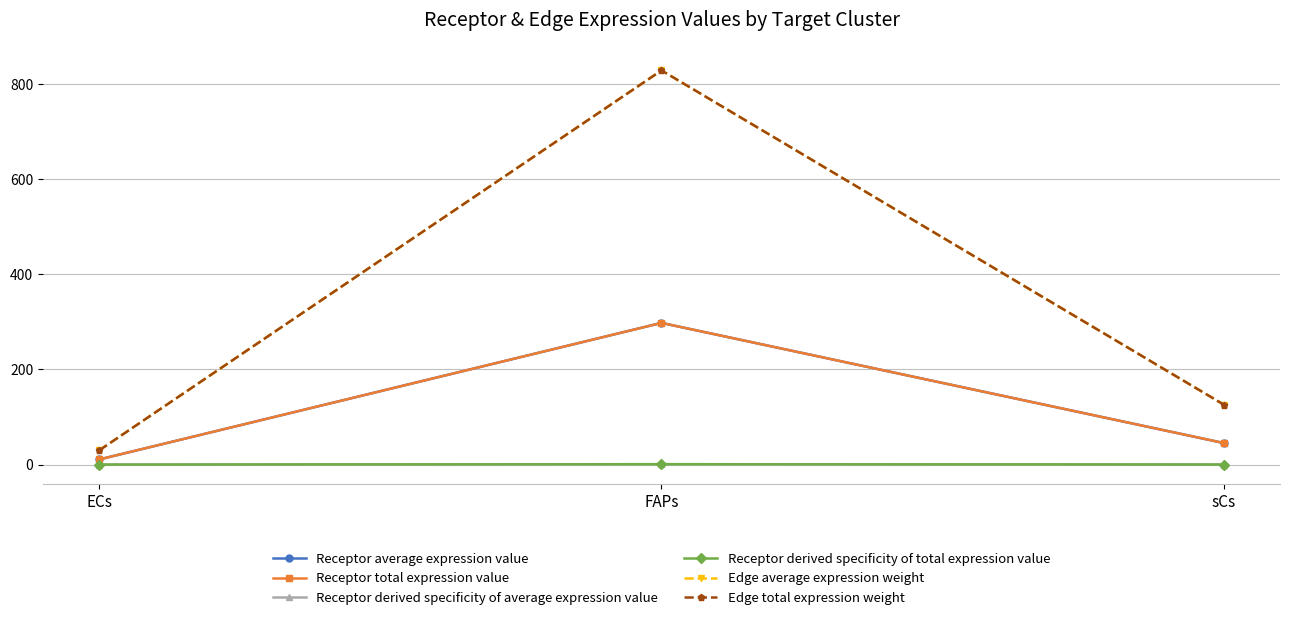

Does the chart display data point markers on the line(s)?

Yes